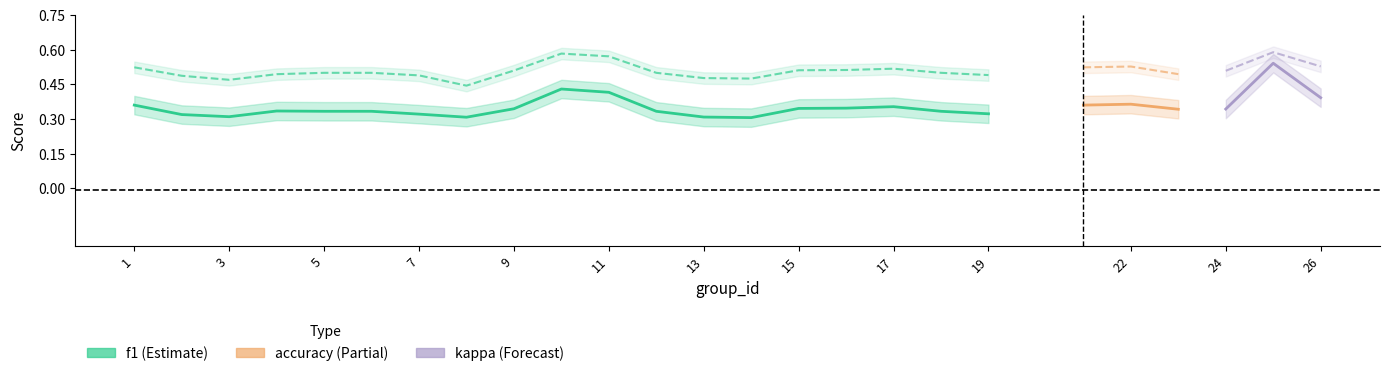

Is the value of accuracy at 11 greater than the value of kappa at 12?

Yes